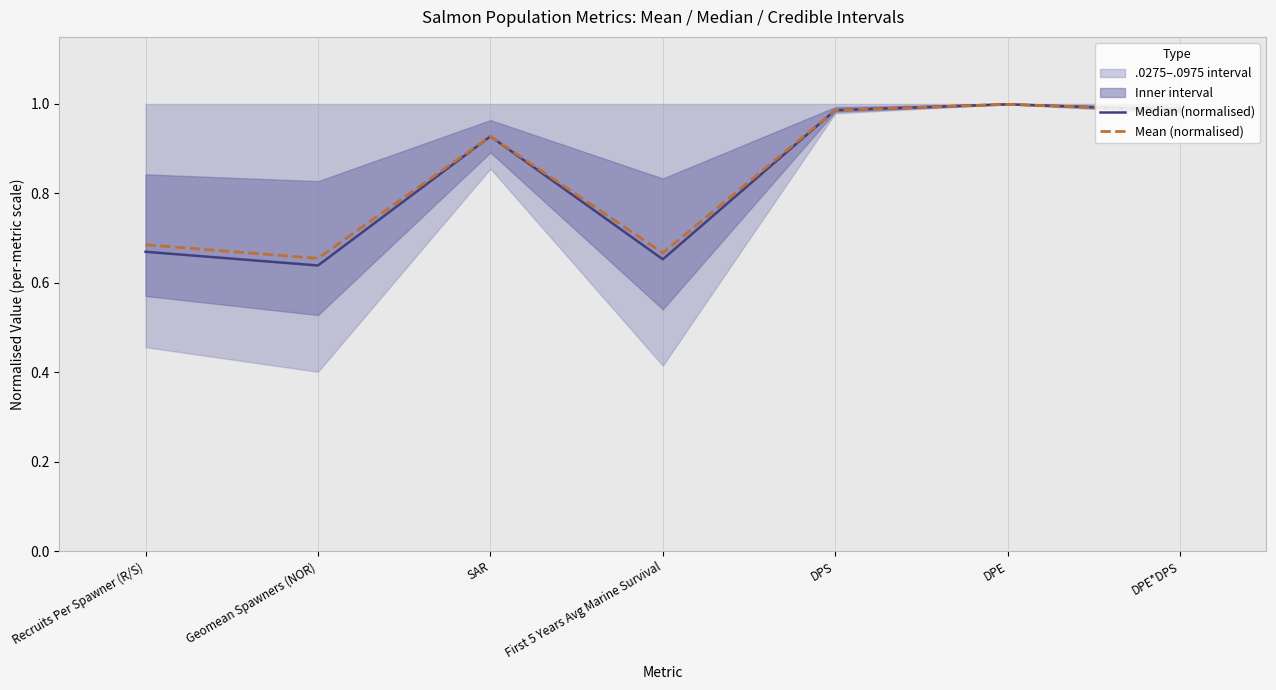

At which category is the sum across all series the highest?

DPE